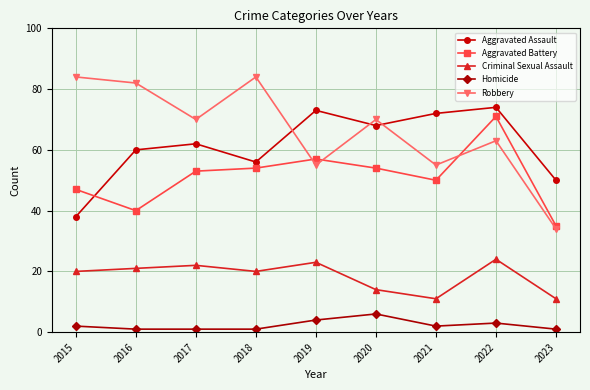

Does the chart have visible grid lines?

Yes